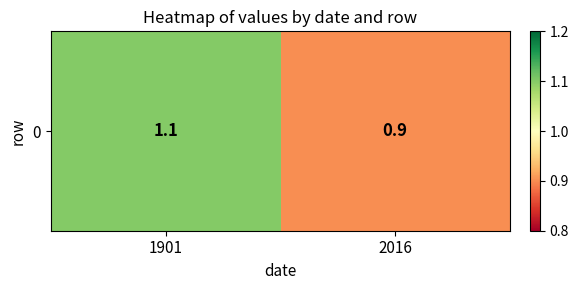

At which category does the chart reach its minimum across all series?

2016